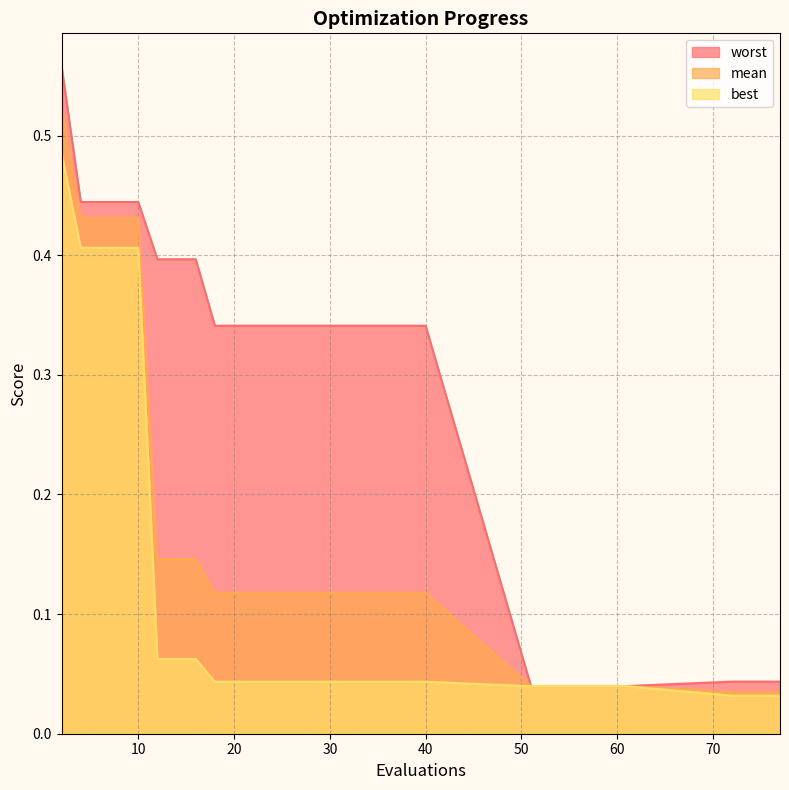

The worst series shows 0.1 at 40. True or false?

False